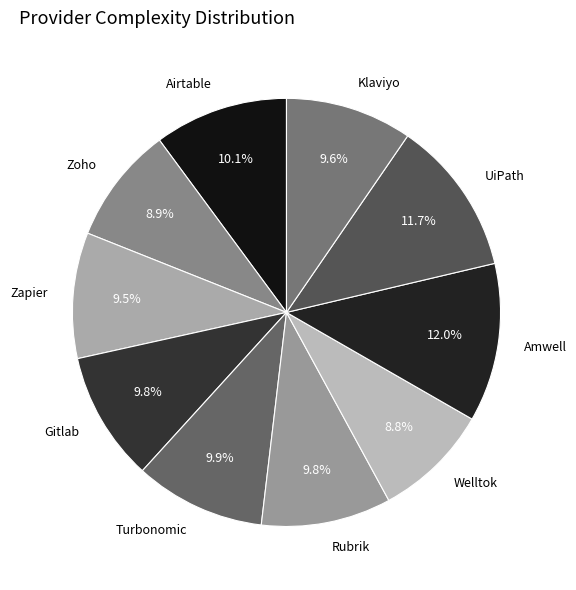

Is it true that Airtable is 25% of the pie?

False